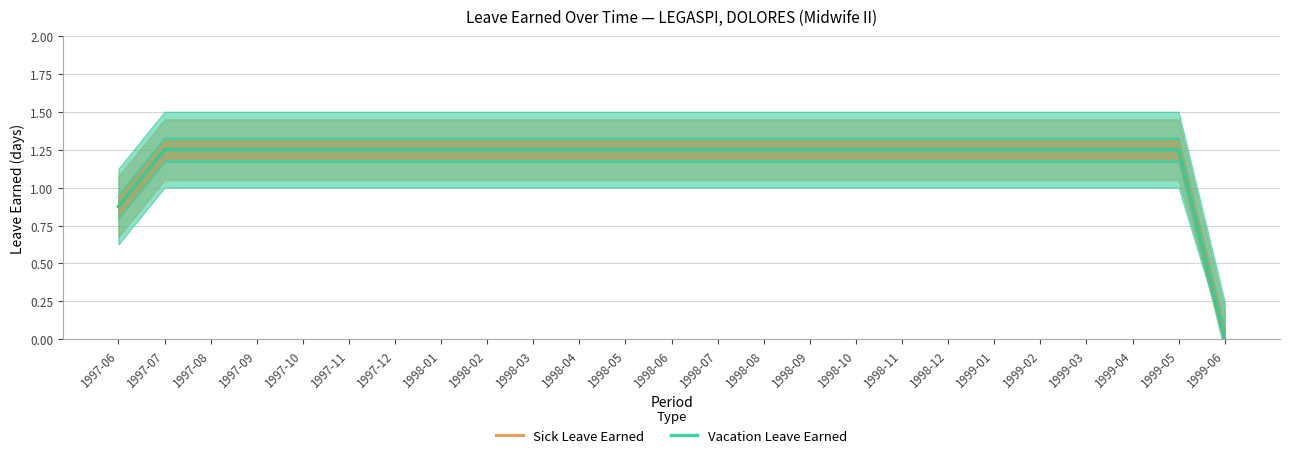

Where is Vacation Leave Earned nearest to the value 0?

1999-06